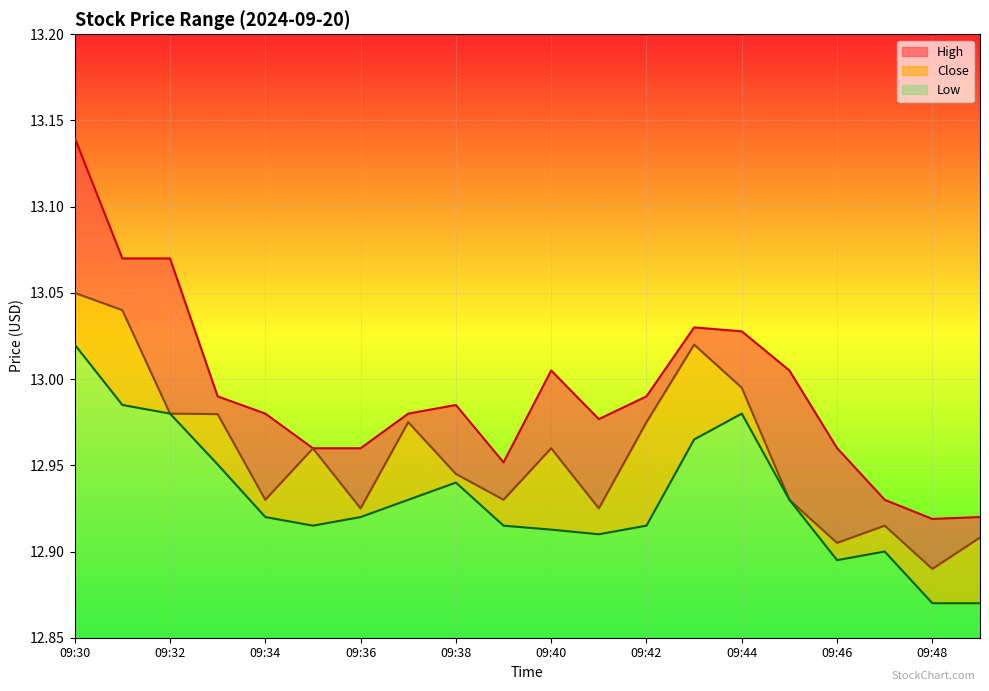

What is the difference between the highest and lowest values at 09:46?

0.1